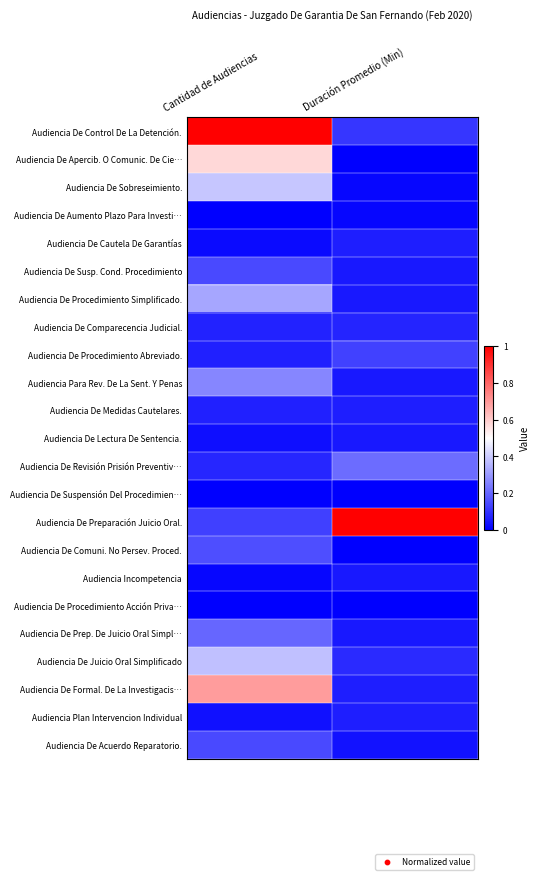

Count the number of categories in the chart.

2